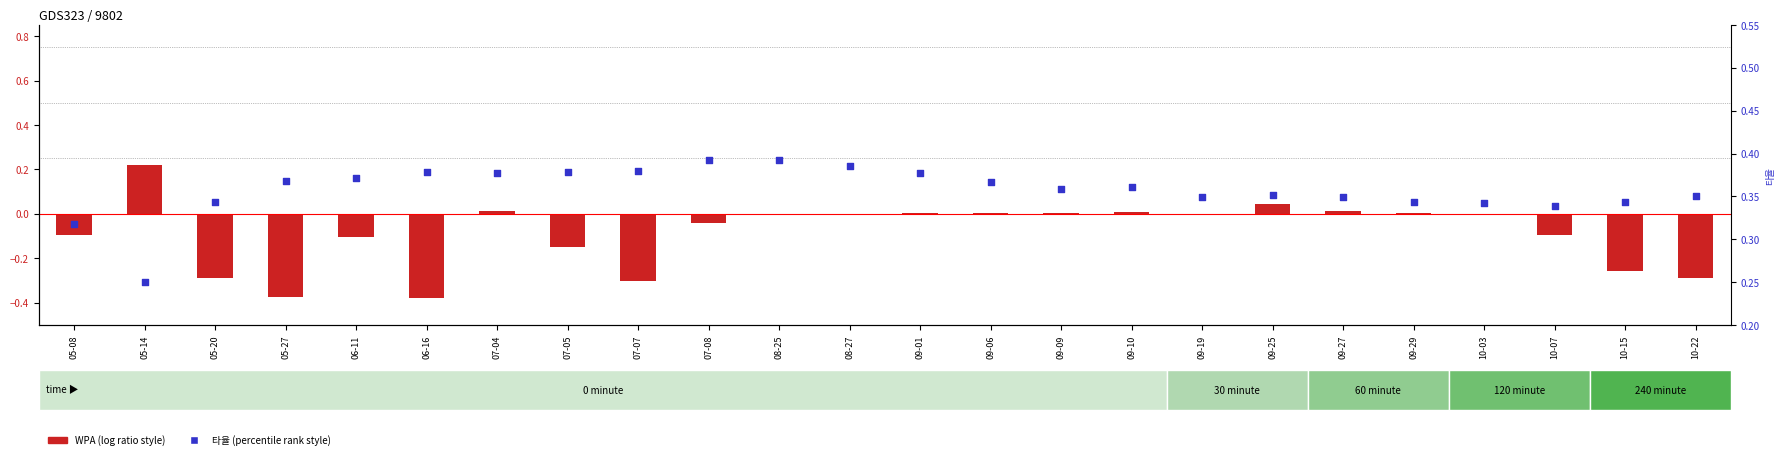

At which category is the sum across all series the highest?

05-14